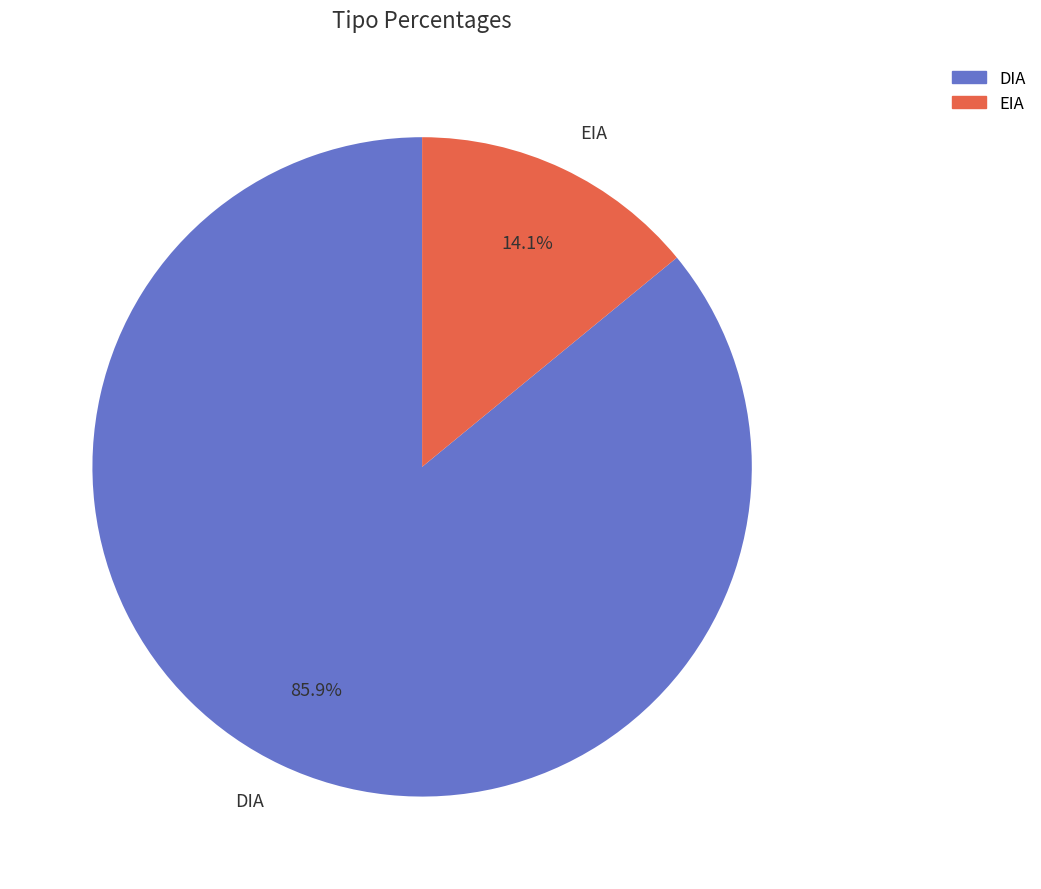

Which slice represents more than half of the pie?

DIA